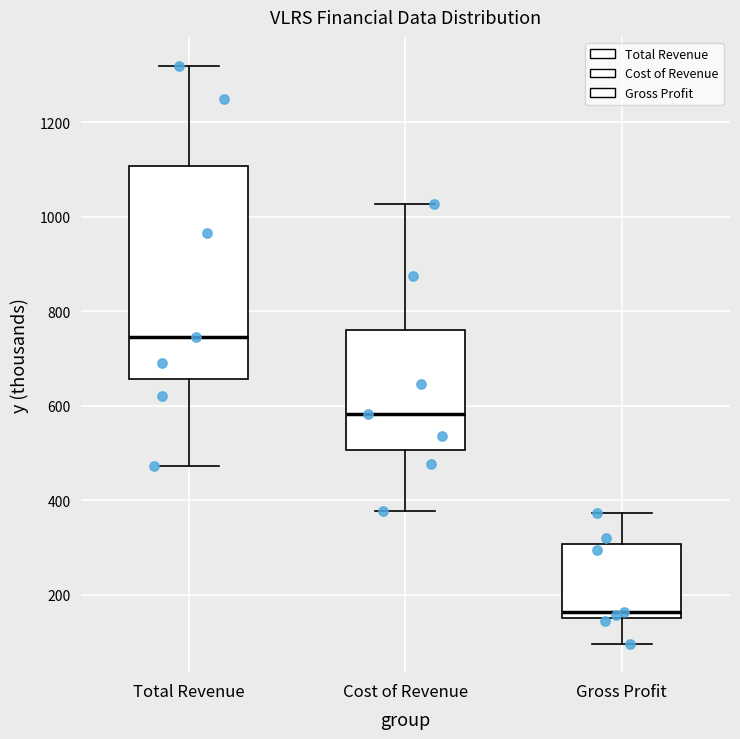

Reading left to right, read every box against the y-axis: the position of its median line, the range the box covers, and the ends of its whiskers. The values are not printed on the chart, so give them approximately, as read against the axis.

Total Revenue: median 740, box 660 to 1100, whiskers 480 to 1320
Cost of Revenue: median 580, box 500 to 760, whiskers 380 to 1020
Gross Profit: median 160 (just above the box's lower edge), box 160 to 300, whiskers 100 to 380